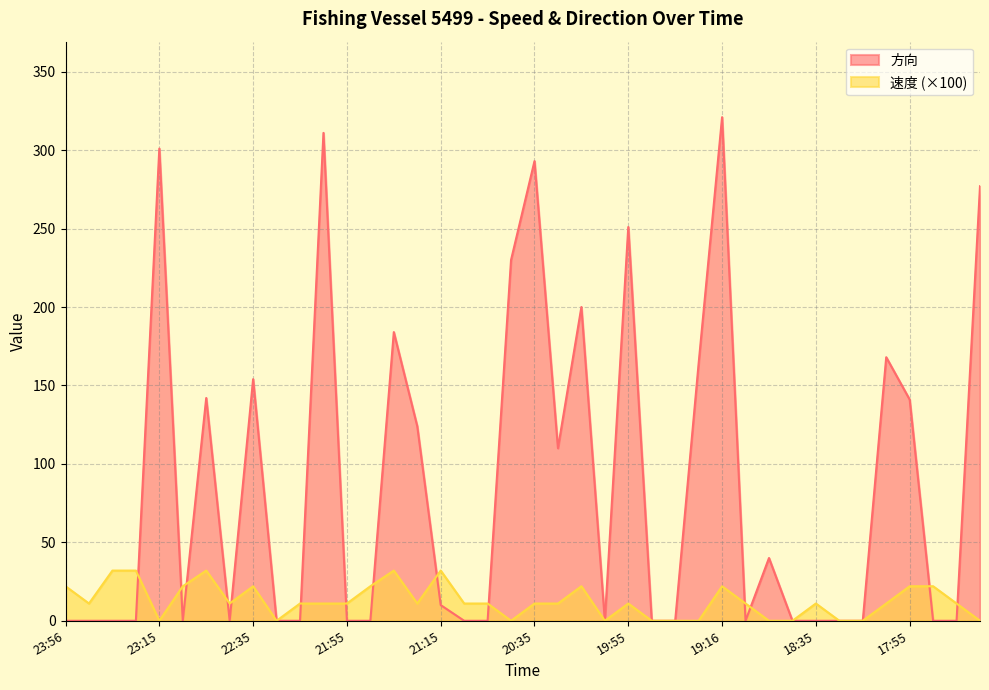

What is the total value across all series at 19:55?

262